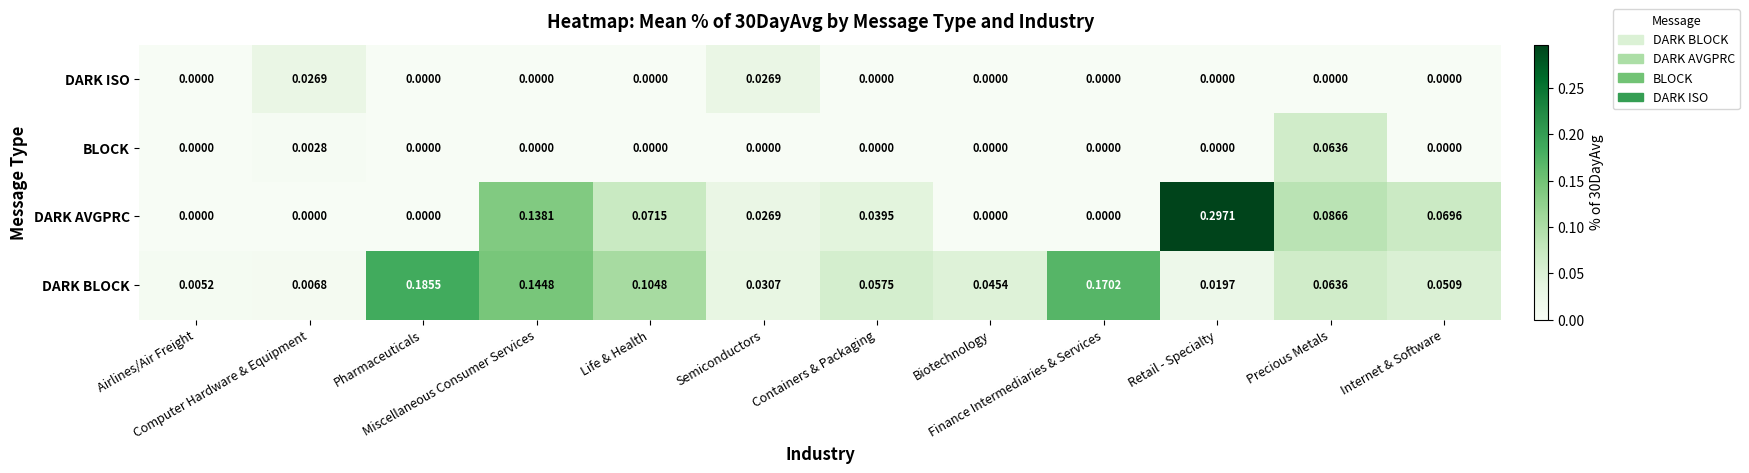

Which series changed the most between Computer Hardware & Equipment and Semiconductors?

DARK AVGPRC